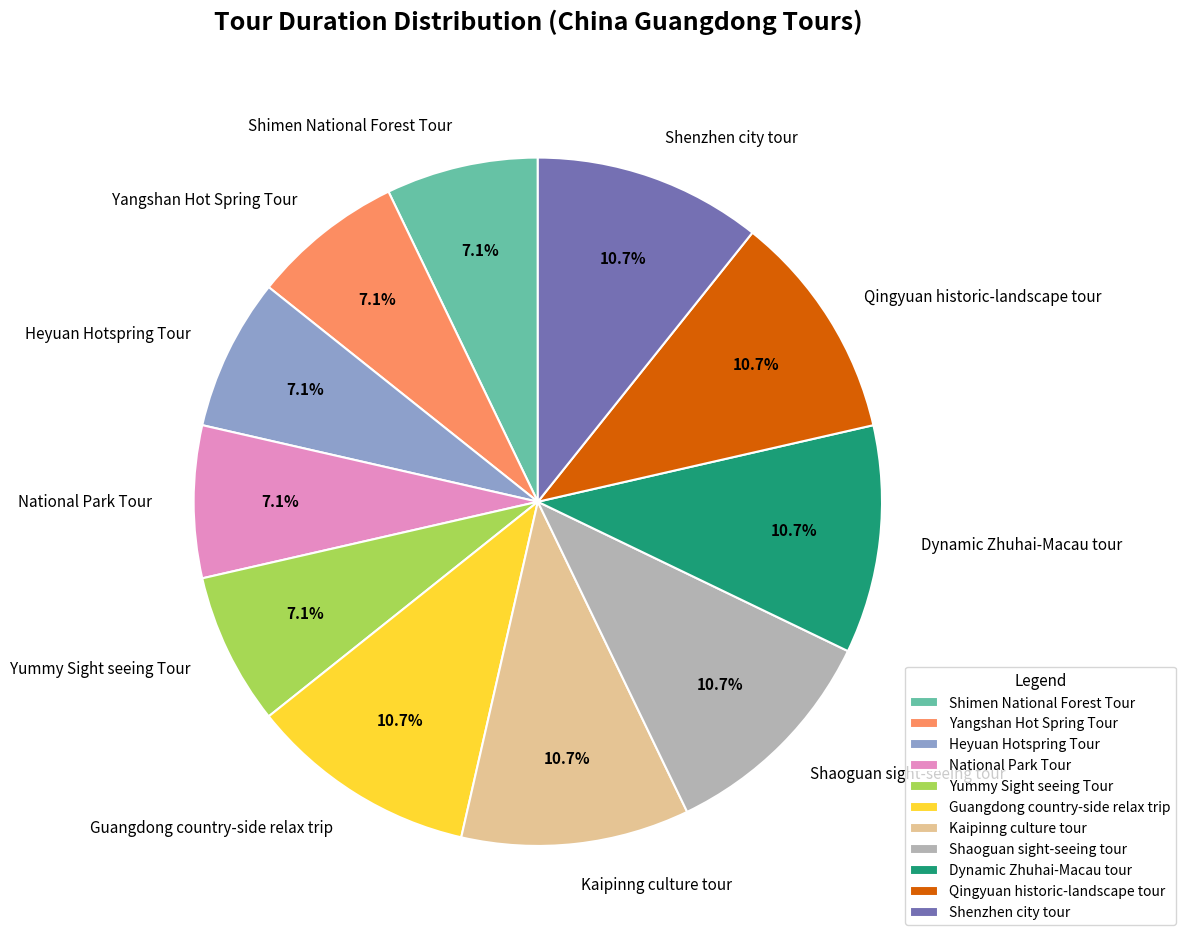

Combined, what portion of the pie is Kaipinng culture tour and Shimen National Forest Tour?

17.9%